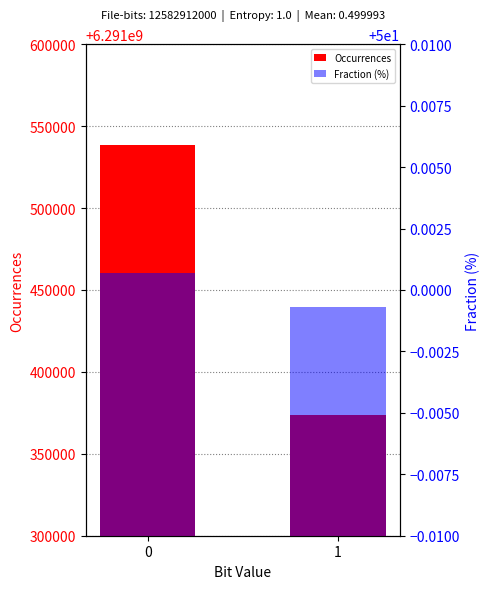

At 1, list the series in order from largest to smallest.

Occurrences, Fraction (%)